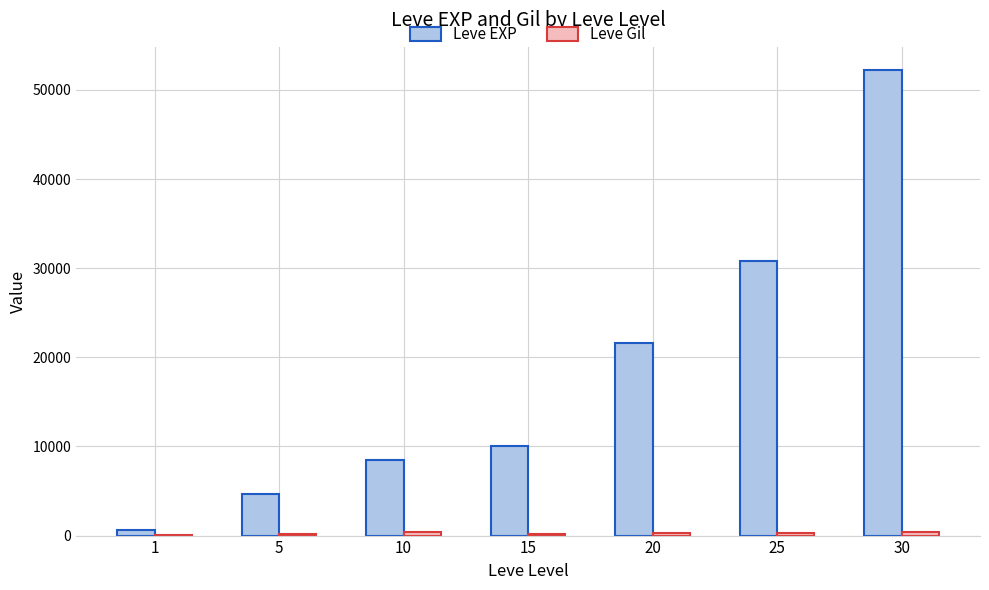

Is it true that Leve EXP equals 6864 at 5?

False